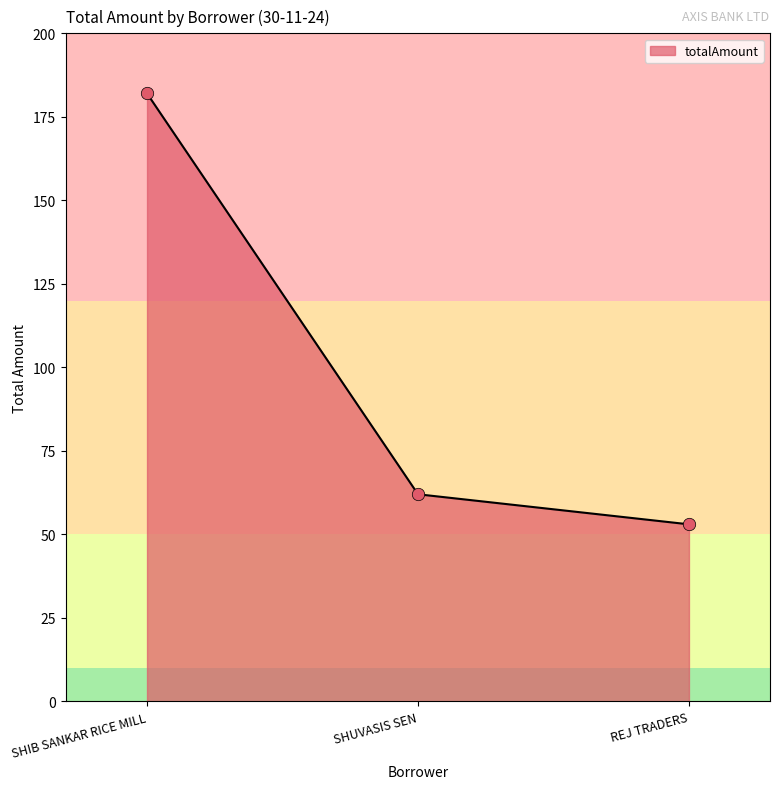

Which has a higher value, REJ TRADERS or SHIB SANKAR RICE MILL?

SHIB SANKAR RICE MILL